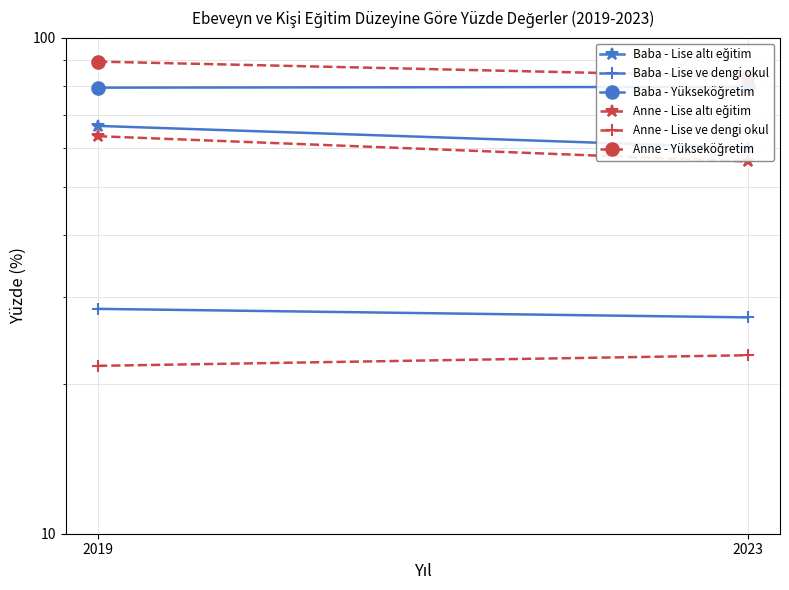

Is it true that Anne - Lise altı eğitim equals 93.1 at 2023?

False